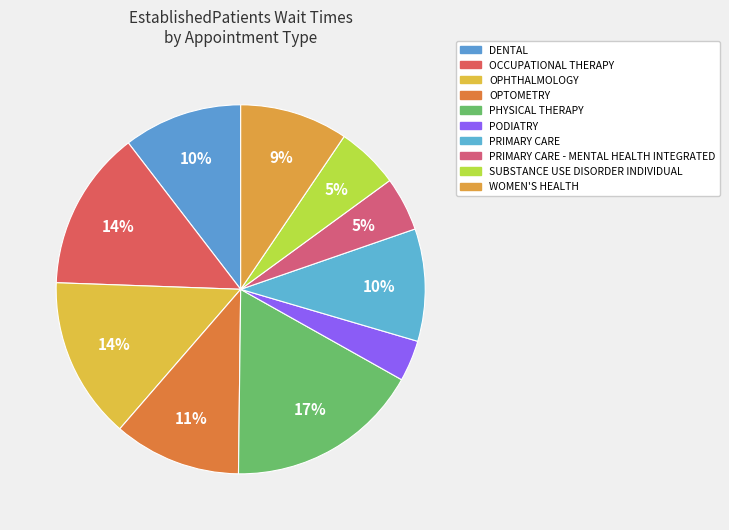

How many slices are in this pie chart?

10